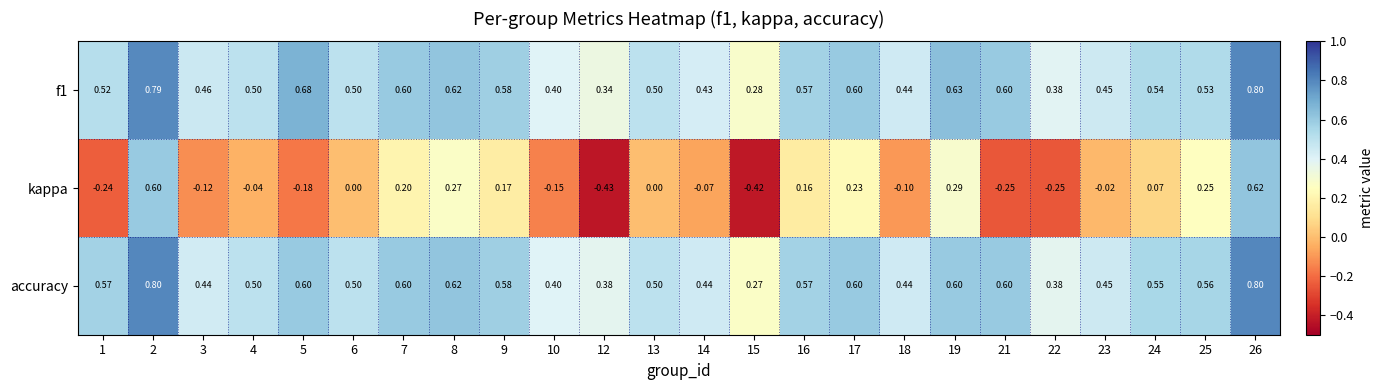

Between 15 and 19, which series saw the biggest shift?

kappa